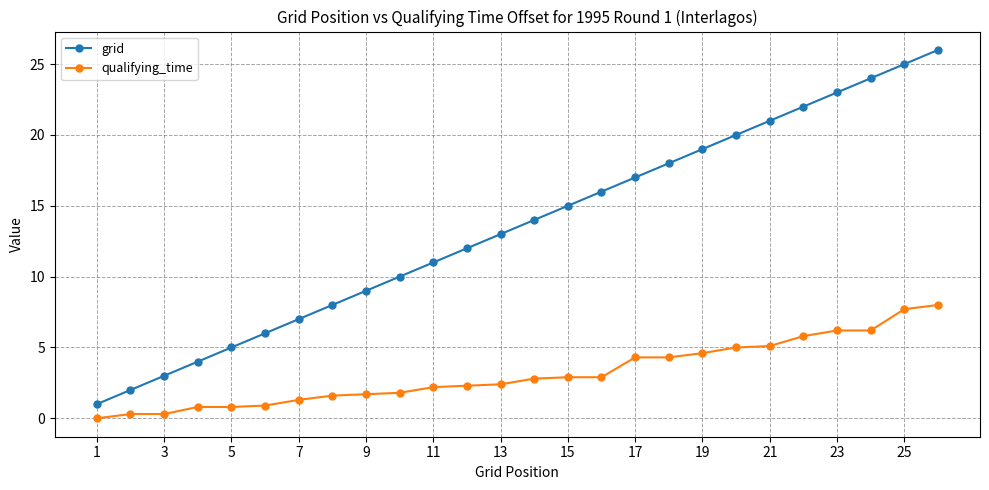

What is the maximum value for qualifying_time?

8.0